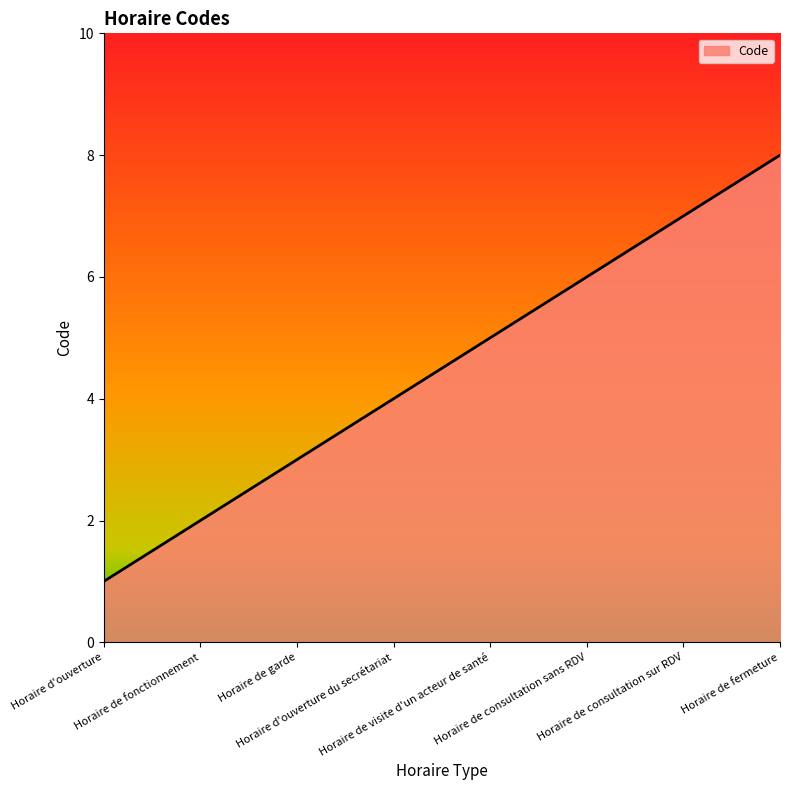

How many values are between 3 and 7?

5